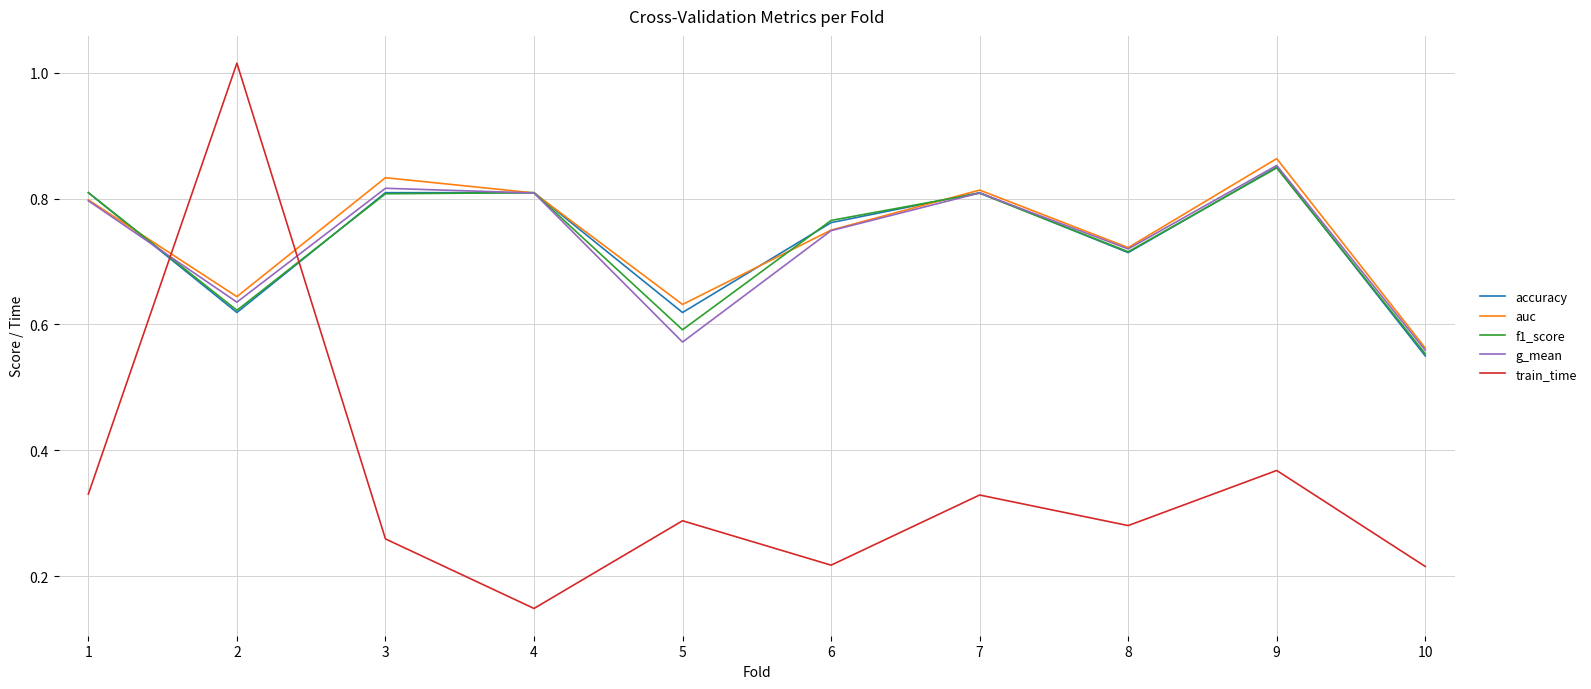

The auc series shows 0.6 at 10. True or false?

True